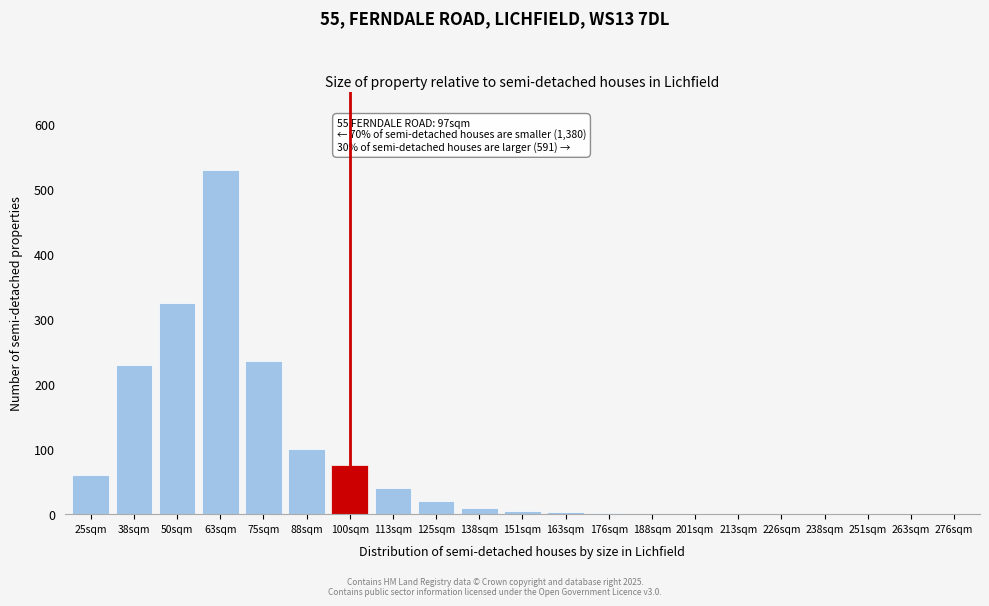

Which has a higher value, 88sqm or 63sqm?

63sqm